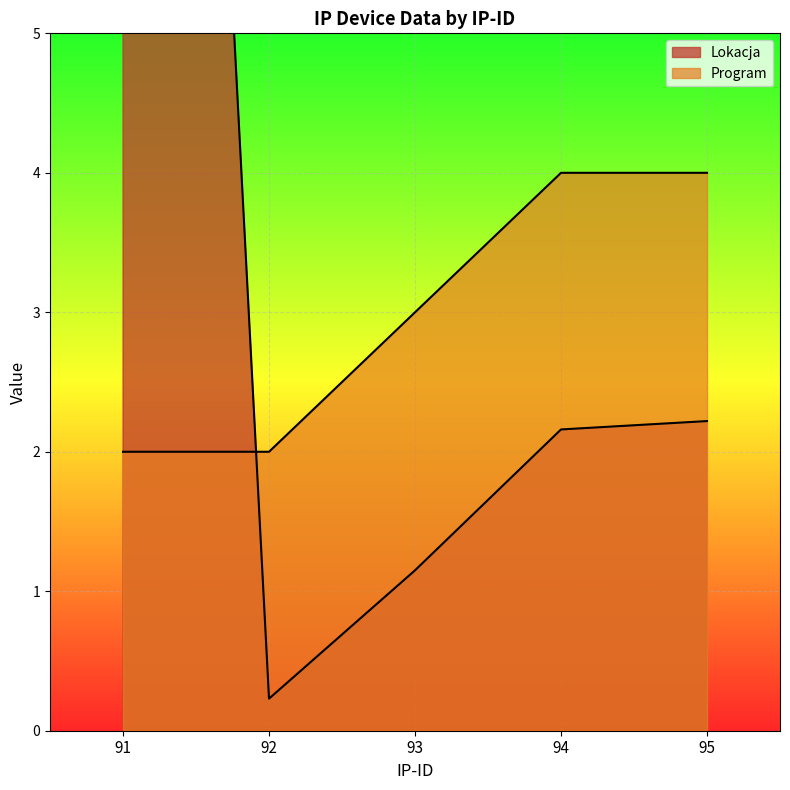

List the series in order of their peak value, highest first.

Lokacja, Program